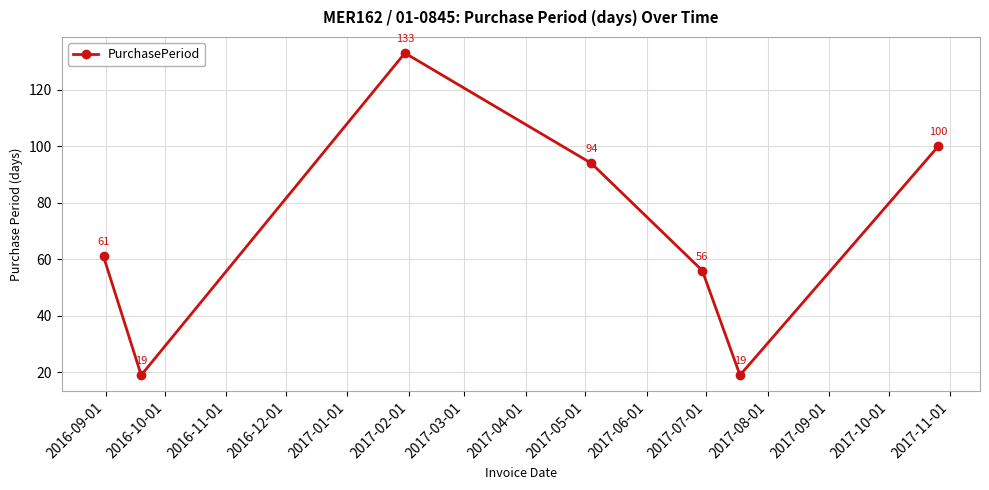

How many interior local peaks (higher than both neighbors) does the data have?

1